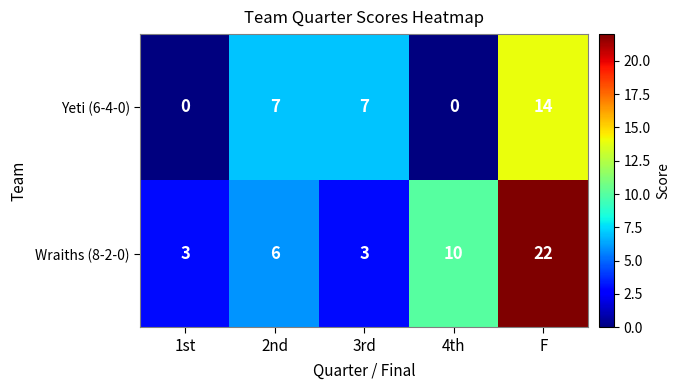

Reading left to right, extract all data points from this chart.

Yeti (6-4-0): 0	7	7	0	14
Wraiths (8-2-0): 3	6	3	10	22